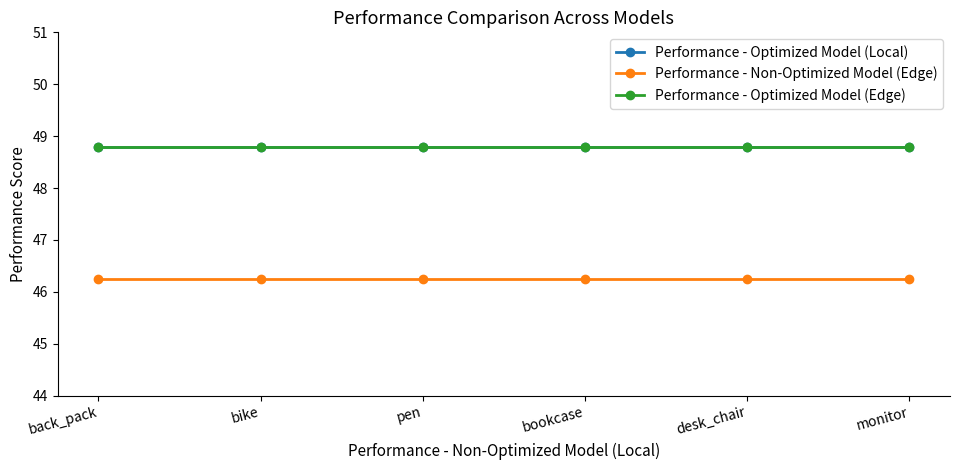

Does the chart have visible grid lines?

No